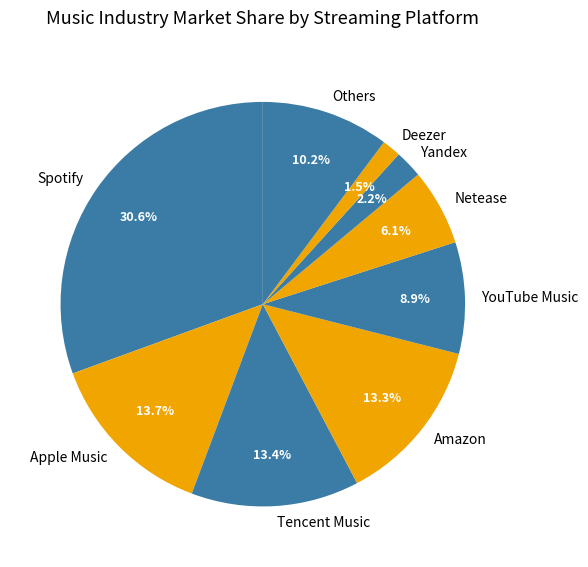

Which category has the smallest portion of the pie?

Deezer